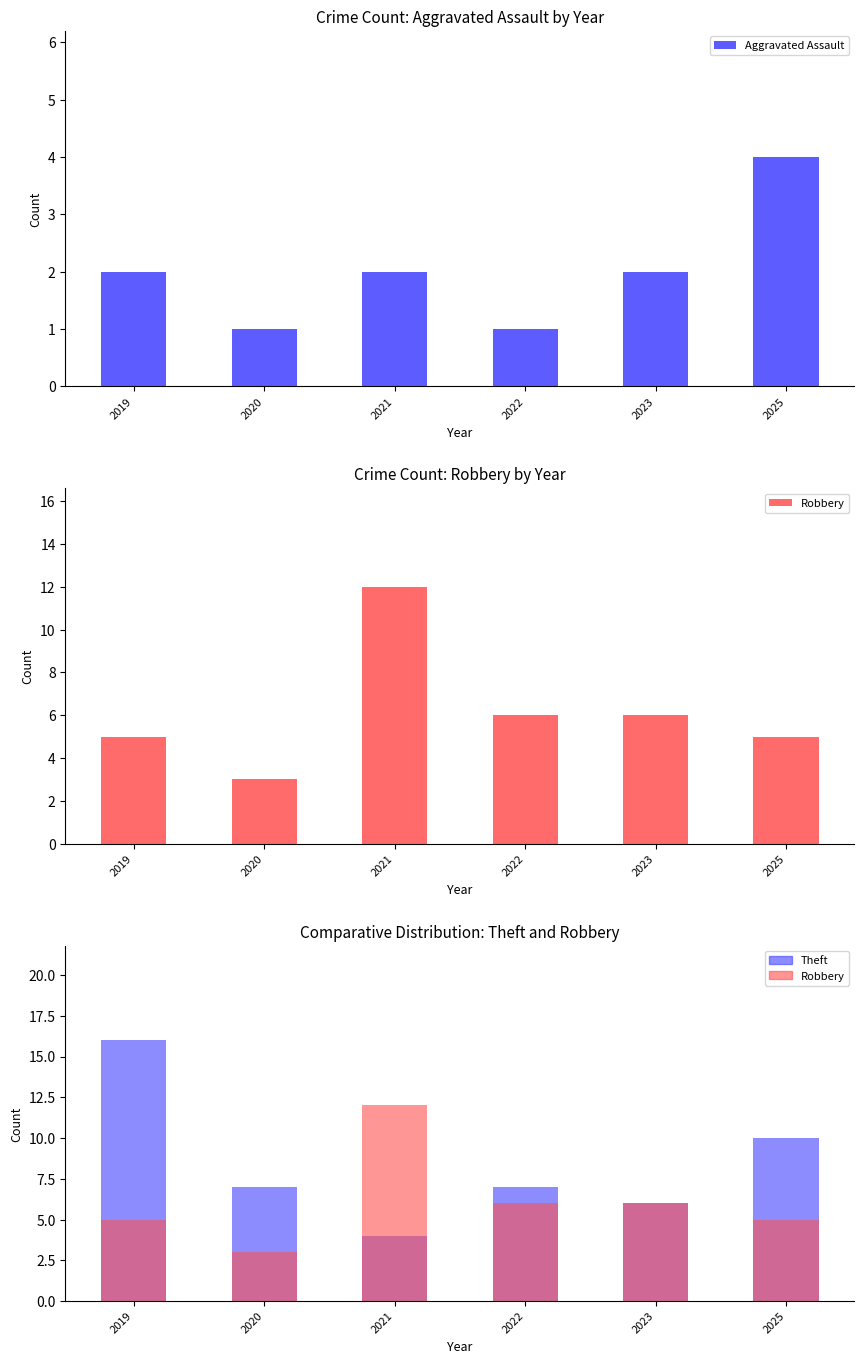

Which series has the largest range (max minus min)?

Theft